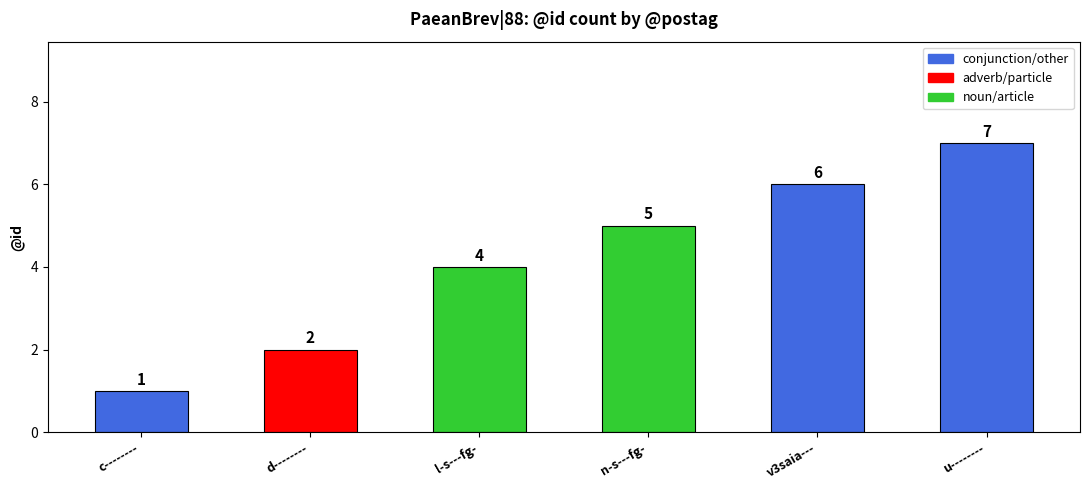

True or false: the data shows 1 at d--------.

False